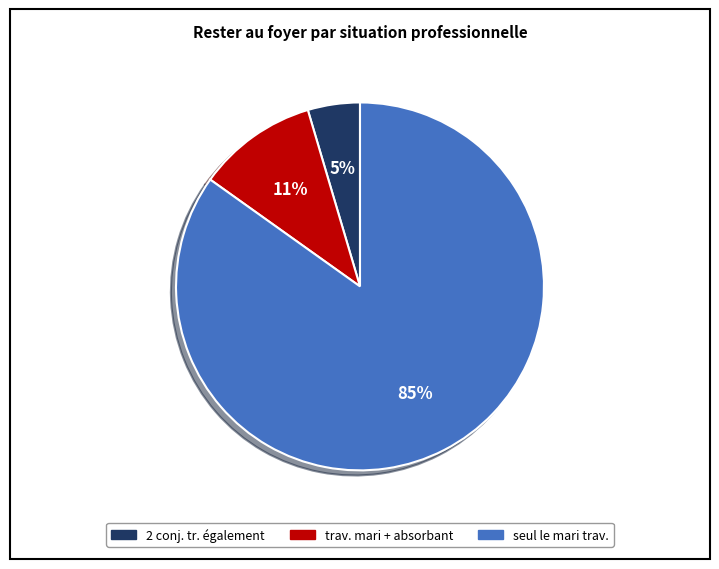

Between seul le mari trav. and trav. mari + absorbant, which is larger?

seul le mari trav.